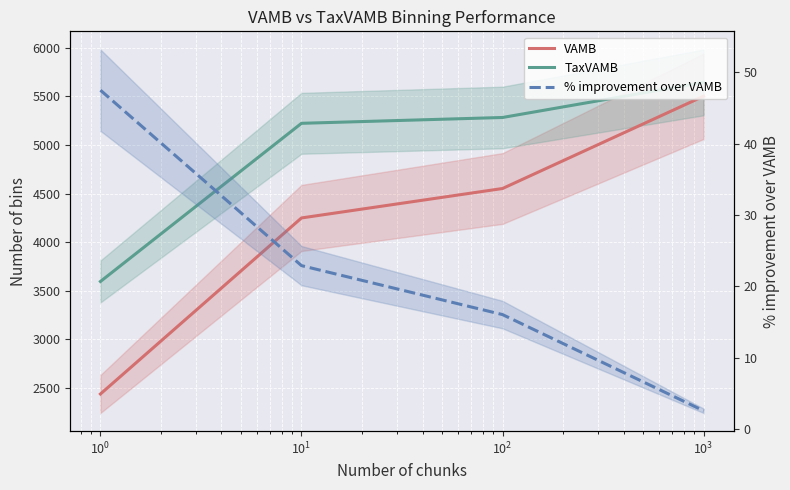

True or false: TaxVAMB and VAMB cross at least once.

False